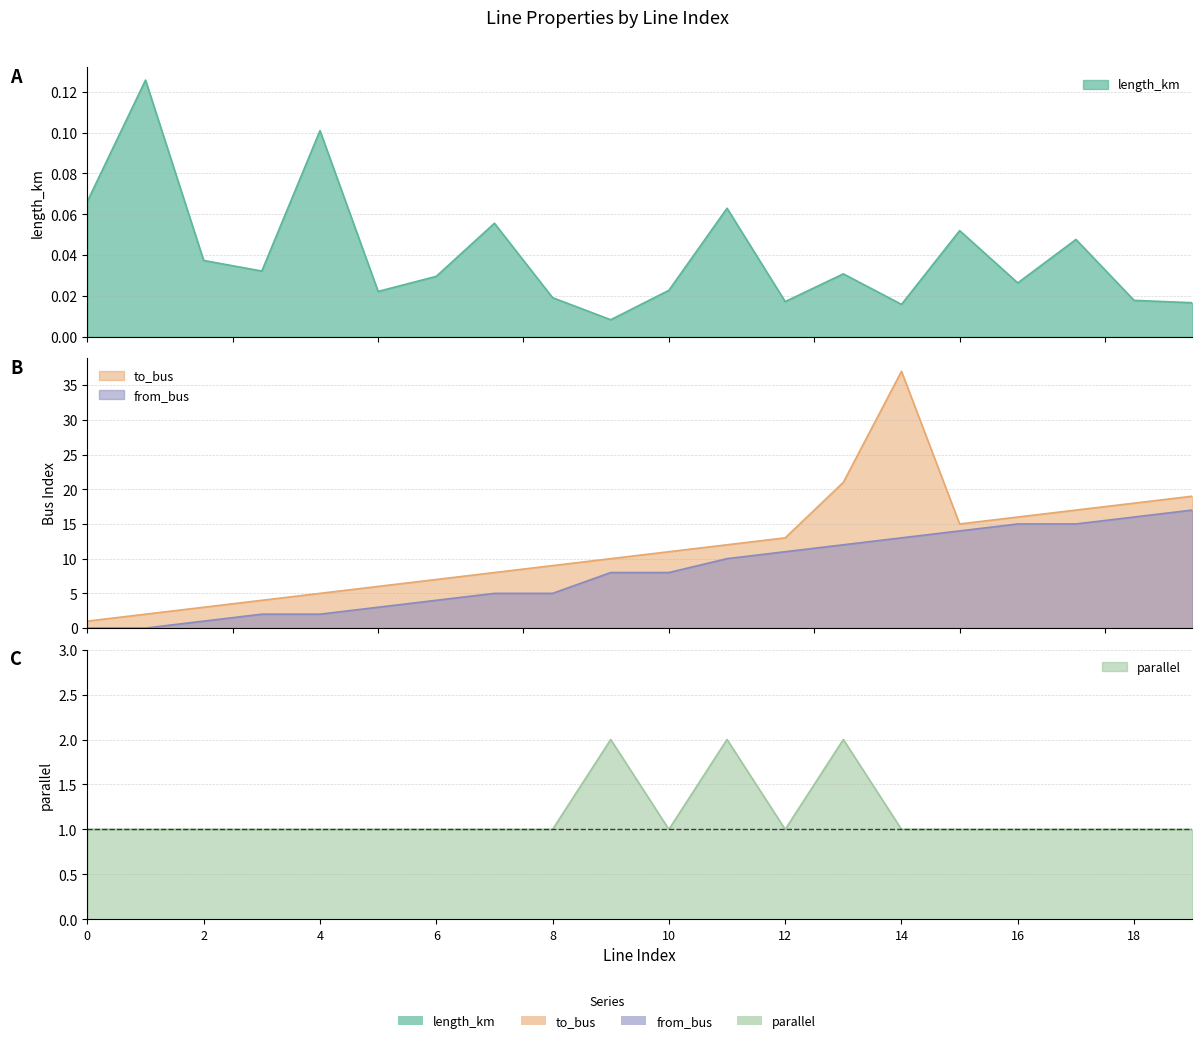

What is the difference between the to_bus values at 2 and 18?

15.0